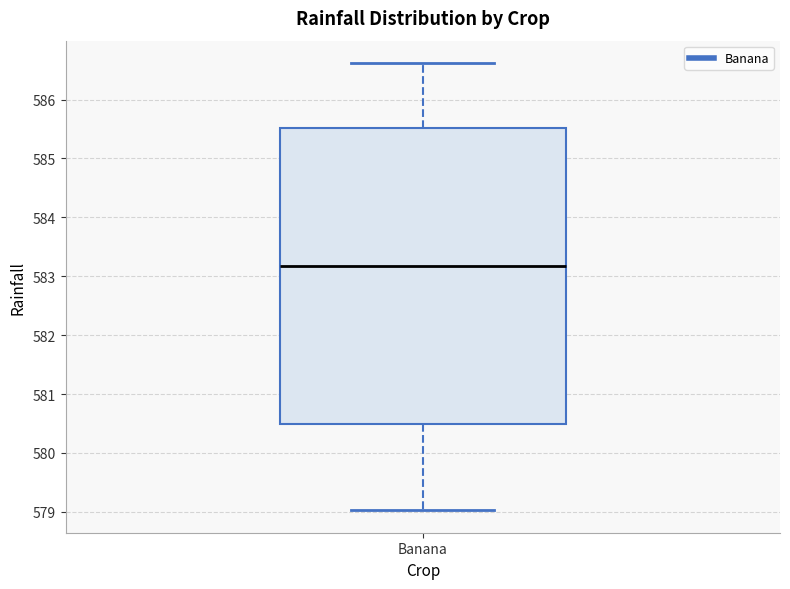

Transcribe this box plot: give where the median line is, the range the box spans, and where the two whiskers end, as read against the y-axis. The values are not printed on the chart, so give them approximately, as read against the axis.

median 583.2, box 580.5 to 585.5, whiskers 579.0 to 586.6